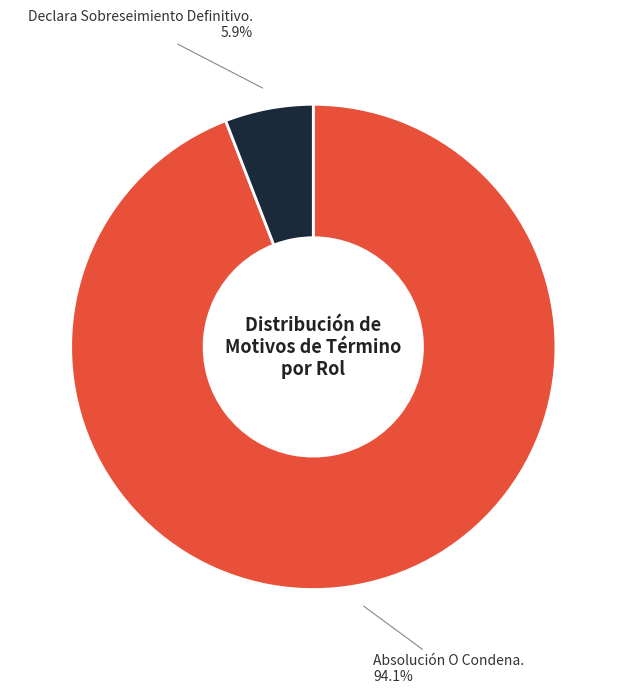

Does any single category account for the majority?

Yes